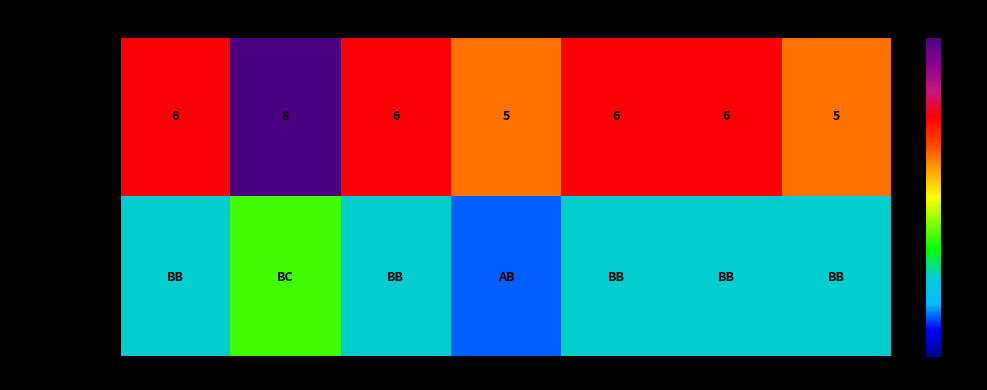

What is the spread (max minus min) of values at CS304?

4